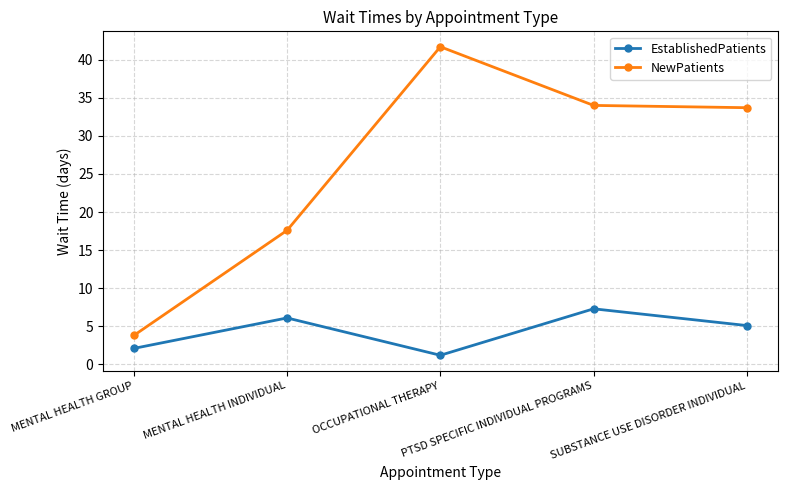

True or false: NewPatients and EstablishedPatients intersect in this chart.

False